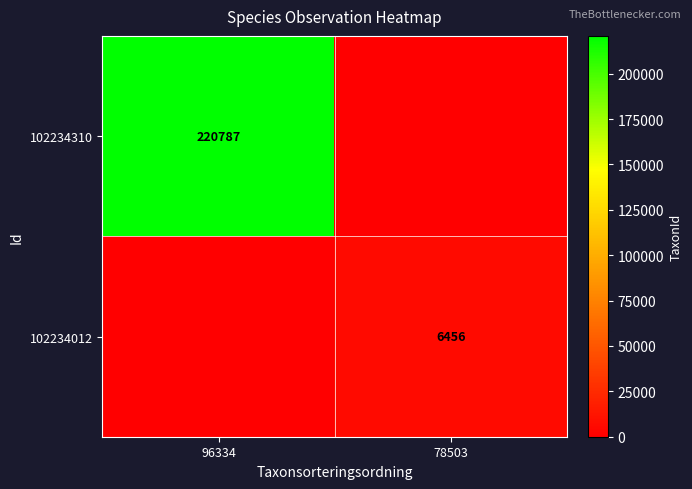

What is the greatest value displayed?

220787